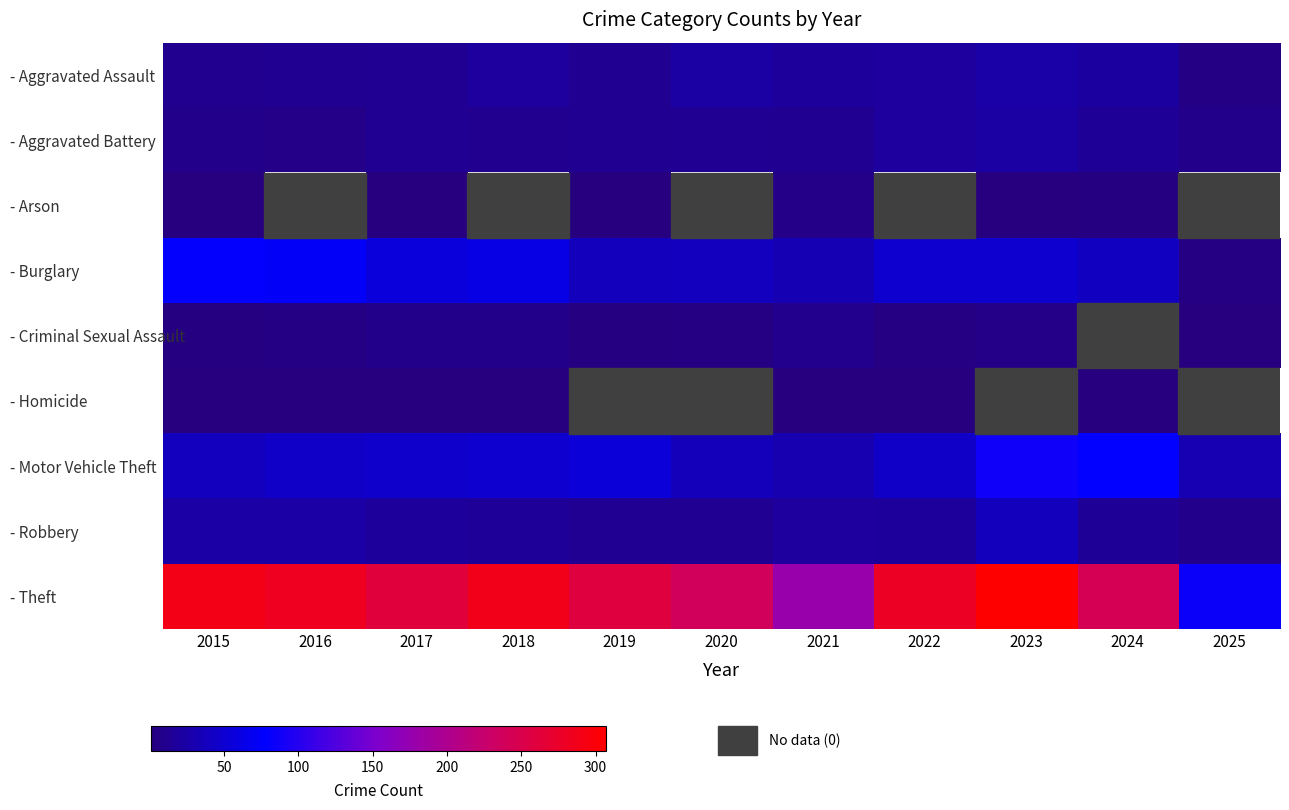

Reading right to left, list all the values displayed in this chart.

- Aggravated Assault: 2025=5	2024=21	2023=26	2022=19	2021=18	2020=23	2019=12	2018=20	2017=14	2016=12	2015=11
- Aggravated Battery: 2025=8	2024=16	2023=23	2022=20	2021=12	2020=14	2019=12	2018=11	2017=13	2016=6	2015=8
- Arson: 2025=0	2024=3	2023=2	2022=0	2021=6	2020=0	2019=1	2018=0	2017=1	2016=0	2015=1
- Burglary: 2025=4	2024=41	2023=49	2022=50	2021=33	2020=40	2019=39	2018=62	2017=56	2016=73	2015=80
- Criminal Sexual Assault: 2025=2	2024=0	2023=6	2022=4	2021=10	2020=4	2019=3	2018=7	2017=8	2016=5	2015=3
- Homicide: 2025=0	2024=2	2023=0	2022=1	2021=1	2020=0	2019=0	2018=1	2017=1	2016=1	2015=1
- Motor Vehicle Theft: 2025=32	2024=79	2023=86	2022=45	2021=30	2020=37	2019=54	2018=50	2017=47	2016=45	2015=40
- Robbery: 2025=9	2024=16	2023=39	2022=18	2021=19	2020=14	2019=14	2018=17	2017=18	2016=24	2015=24
- Theft: 2025=84	2024=244	2023=307	2022=279	2021=179	2020=238	2019=259	2018=287	2017=261	2016=283	2015=290